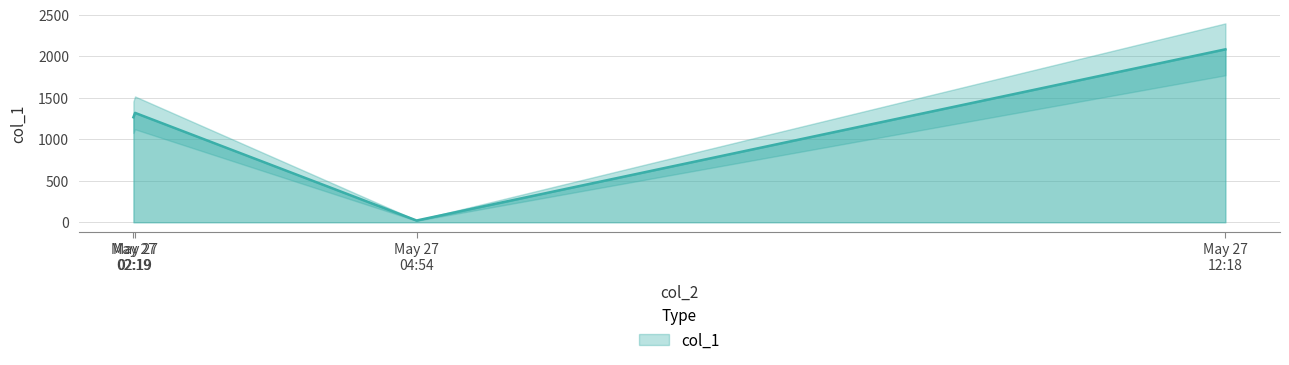

True or false: the data shows 21.5 at May 27 04:54.

True